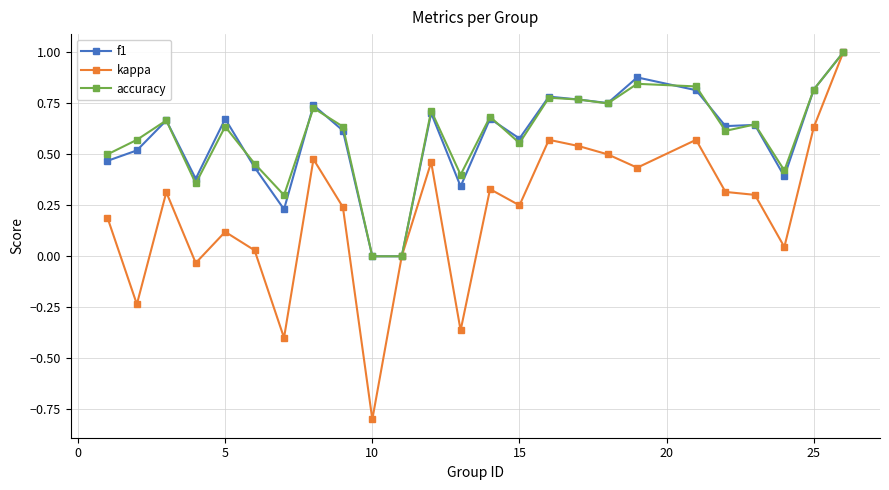

Which series has the largest range (max minus min)?

kappa